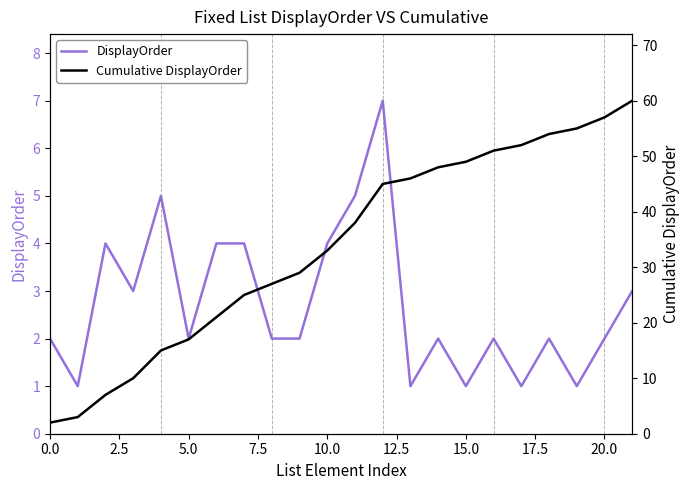

True or false: Cumulative DisplayOrder has more than 2 interior local peaks.

False